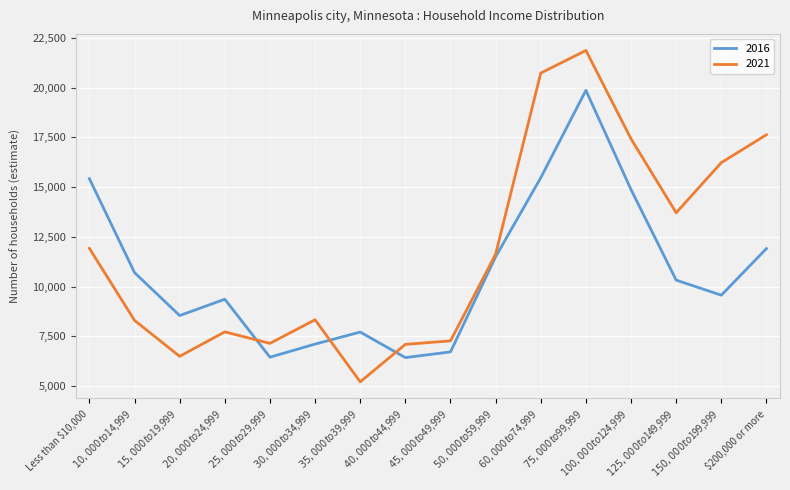

How many categories are shown in the chart?

16